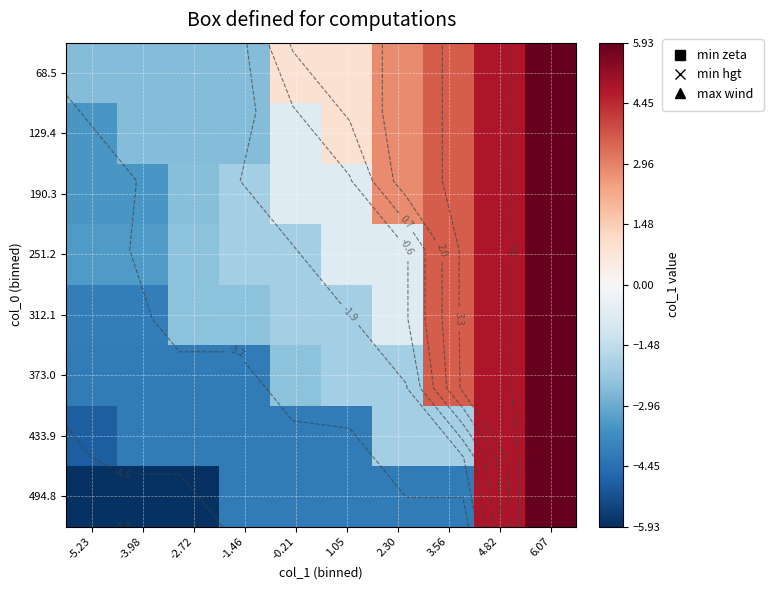

What is the maximum value for 190.3?

5.9